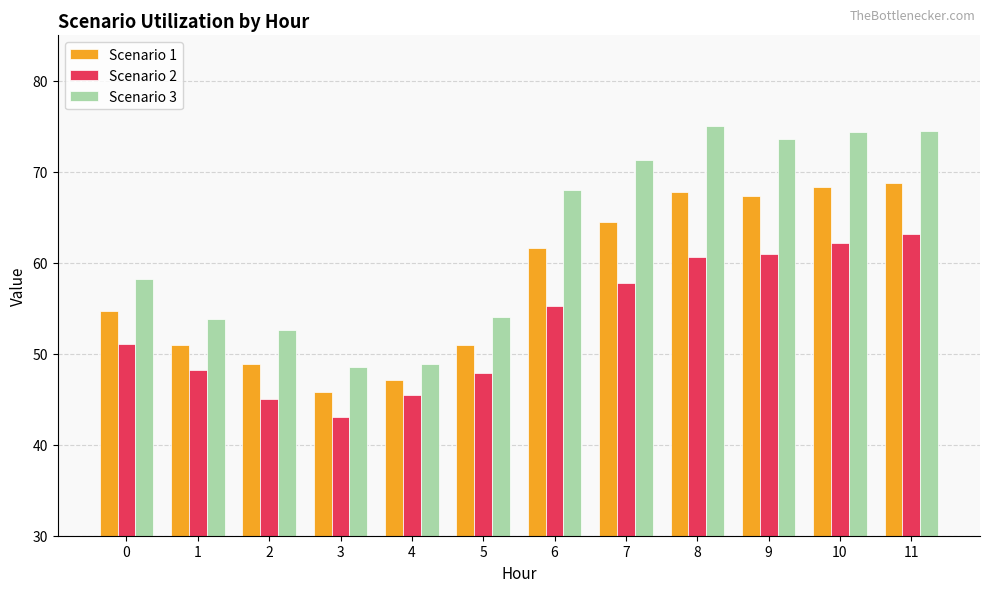

Rank the series by their maximum value, from lowest to highest.

Scenario 2, Scenario 1, Scenario 3